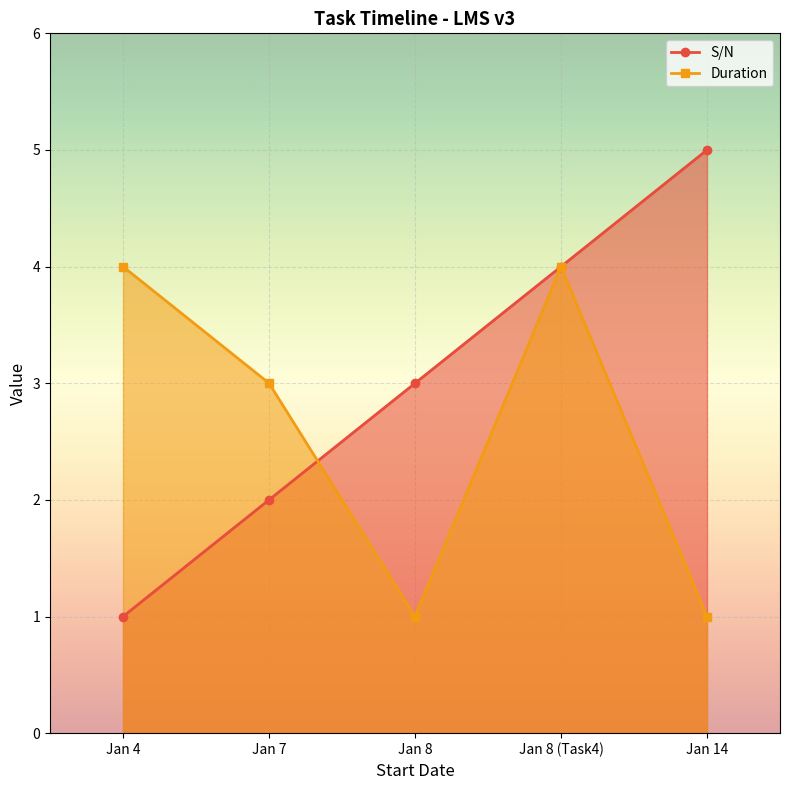

How many data points in Duration are above 3?

2